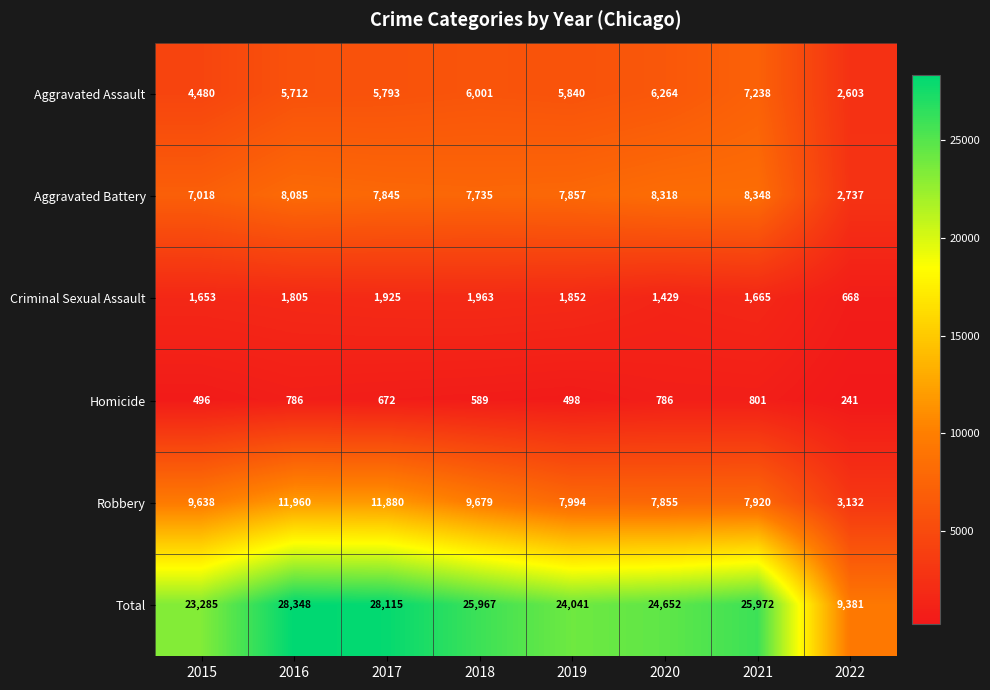

At which category does the chart reach its minimum across all series?

2022